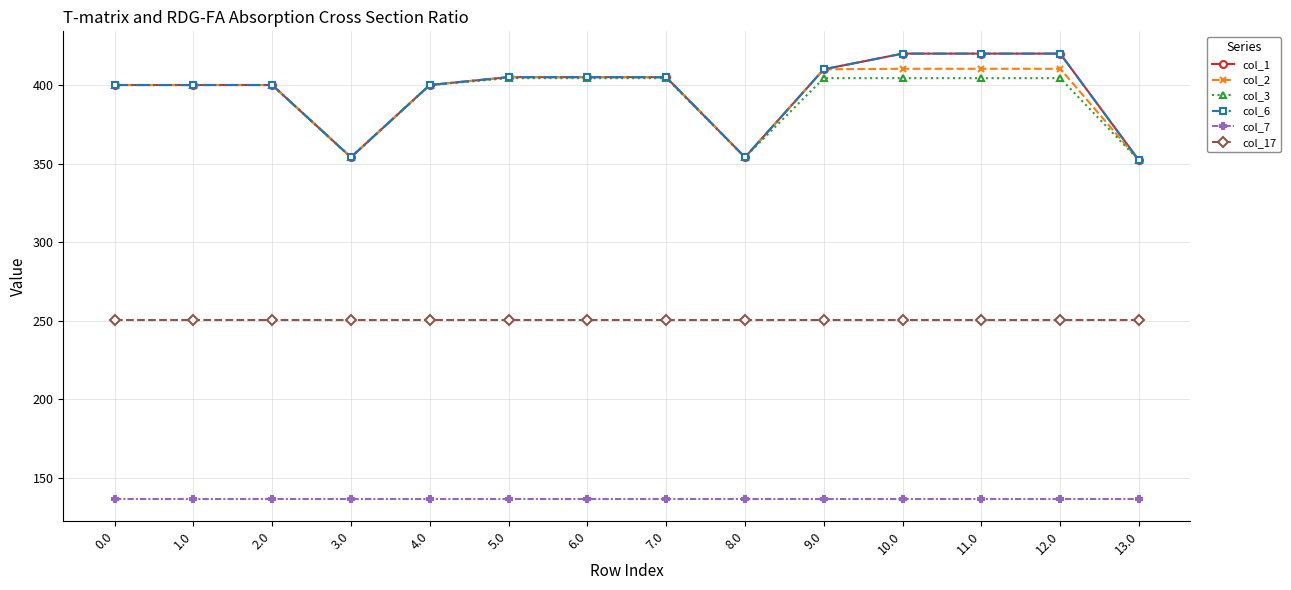

Is this an area chart (filled region under the line)?

No